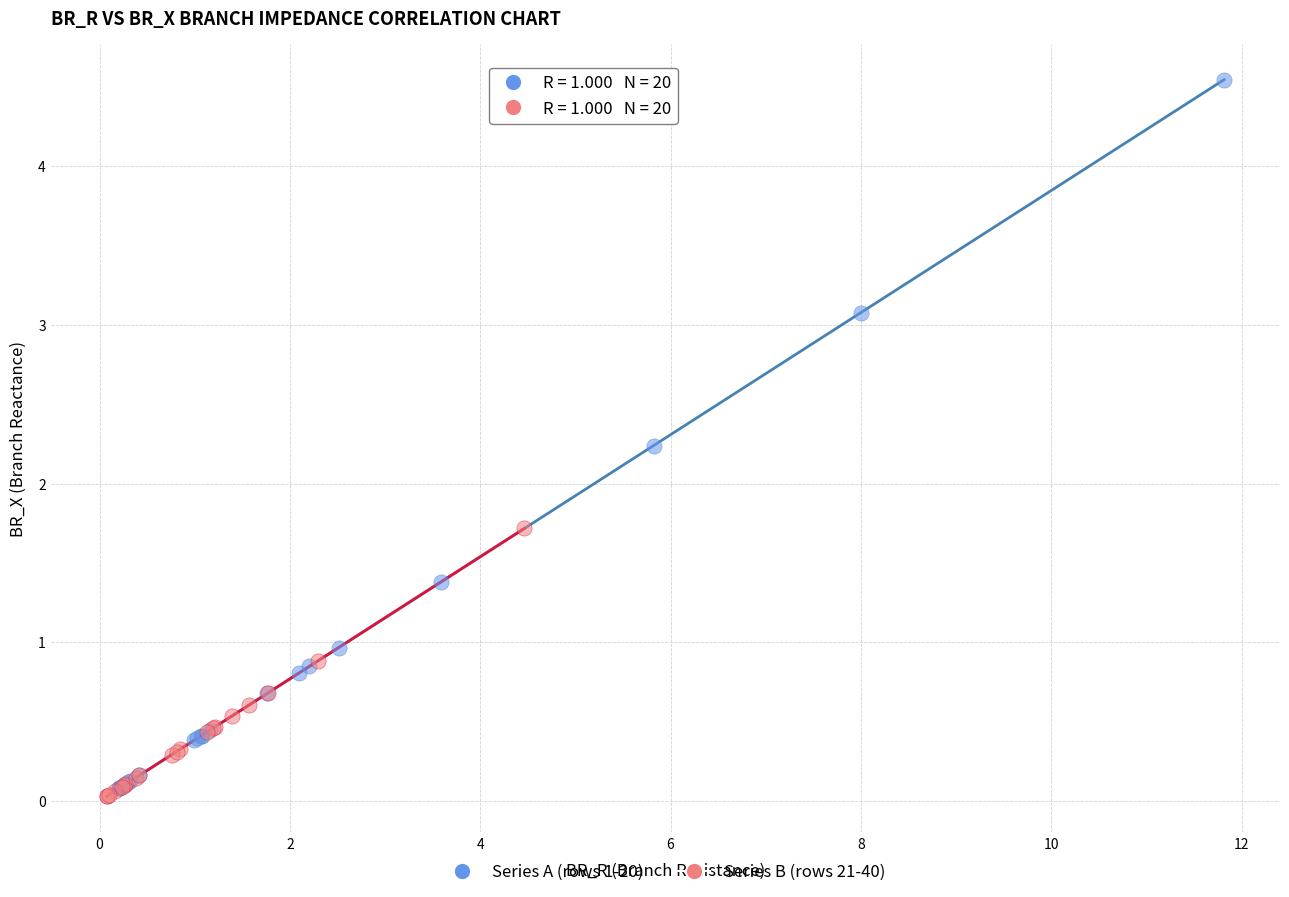

Which series reaches the maximum Y coordinate?

Series A (rows 1-20)